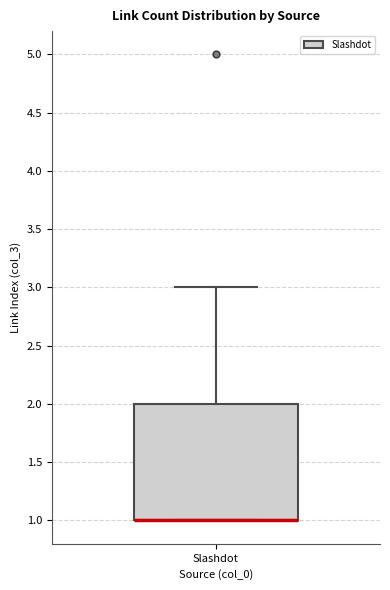

Transcribe this box plot: give where the median line is, the range the box spans, and where the two whiskers end, as read against the y-axis. The values are not printed on the chart, so give them approximately, as read against the axis.

median 1 (drawn on the box's lower edge), box 1 to 2, whiskers 1 to 3